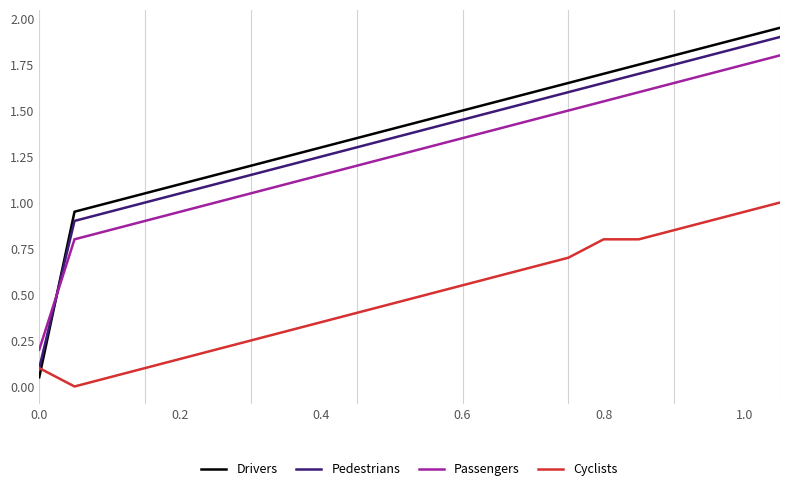

Which series has the widest spread of values?

Drivers